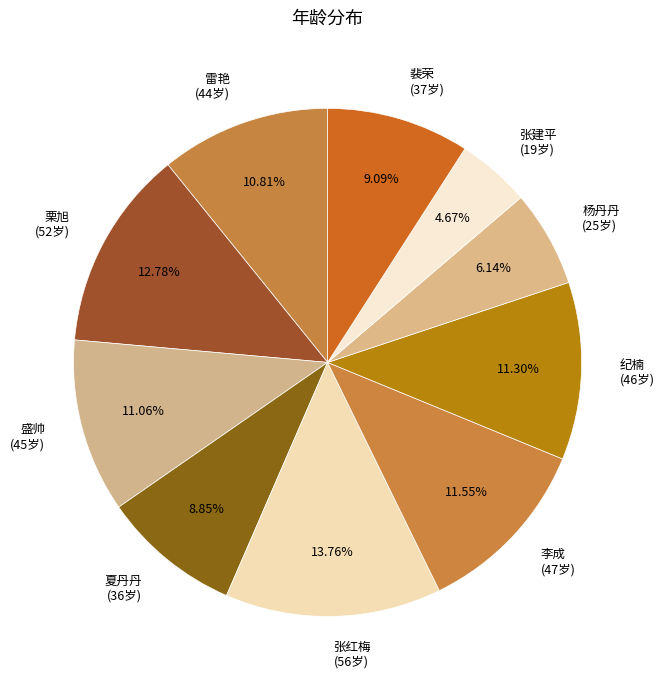

Rank the categories by value from lowest to highest.

张建平, 杨丹丹, 夏丹丹, 裴荣, 雷艳, 盛帅, 纪楠, 李成, 栗旭, 张红梅